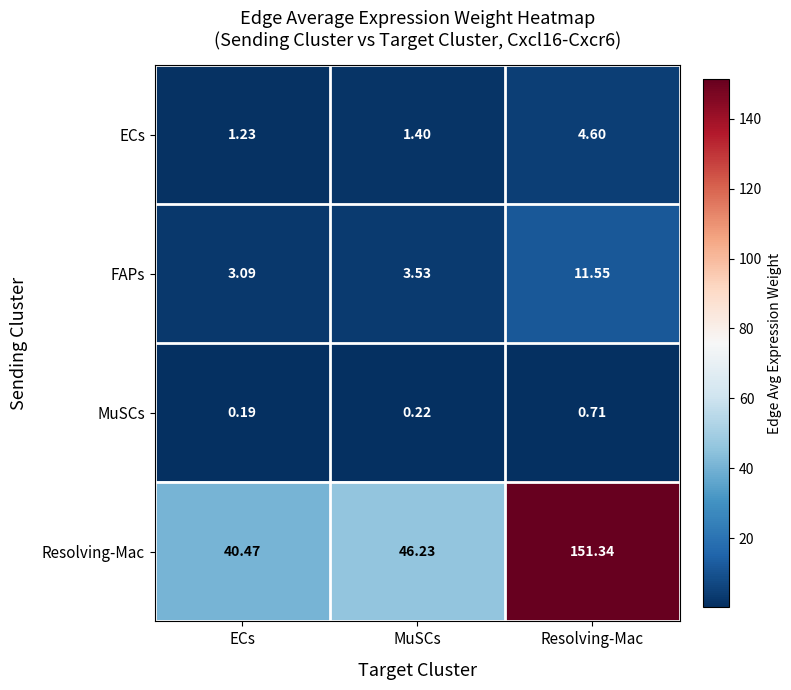

Which category has the lowest value across all series?

ECs